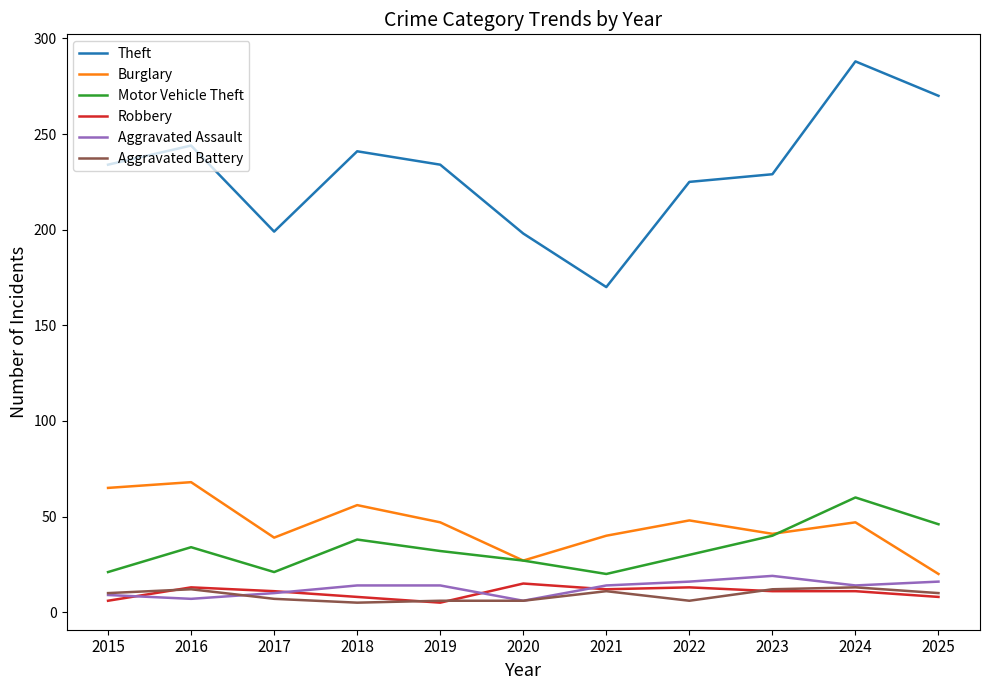

True or false: Robbery and Burglary intersect in this chart.

False